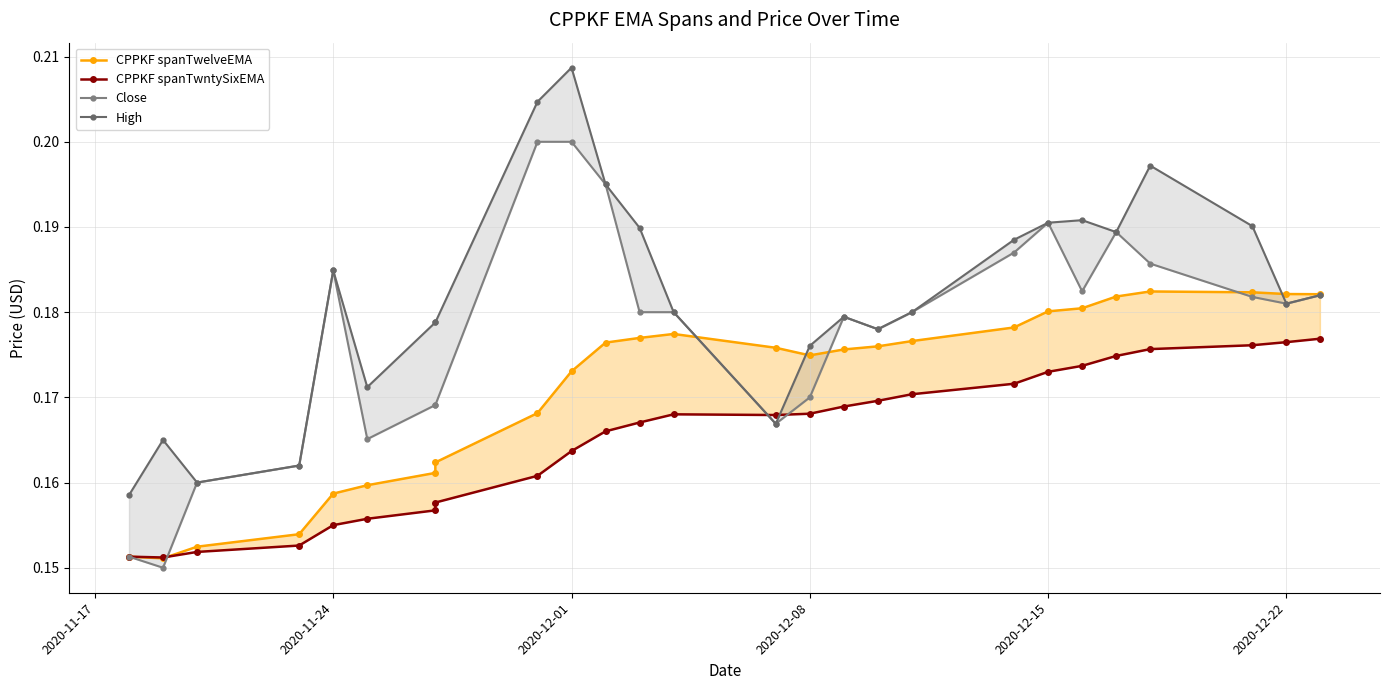

How many series are shown in this chart?

4